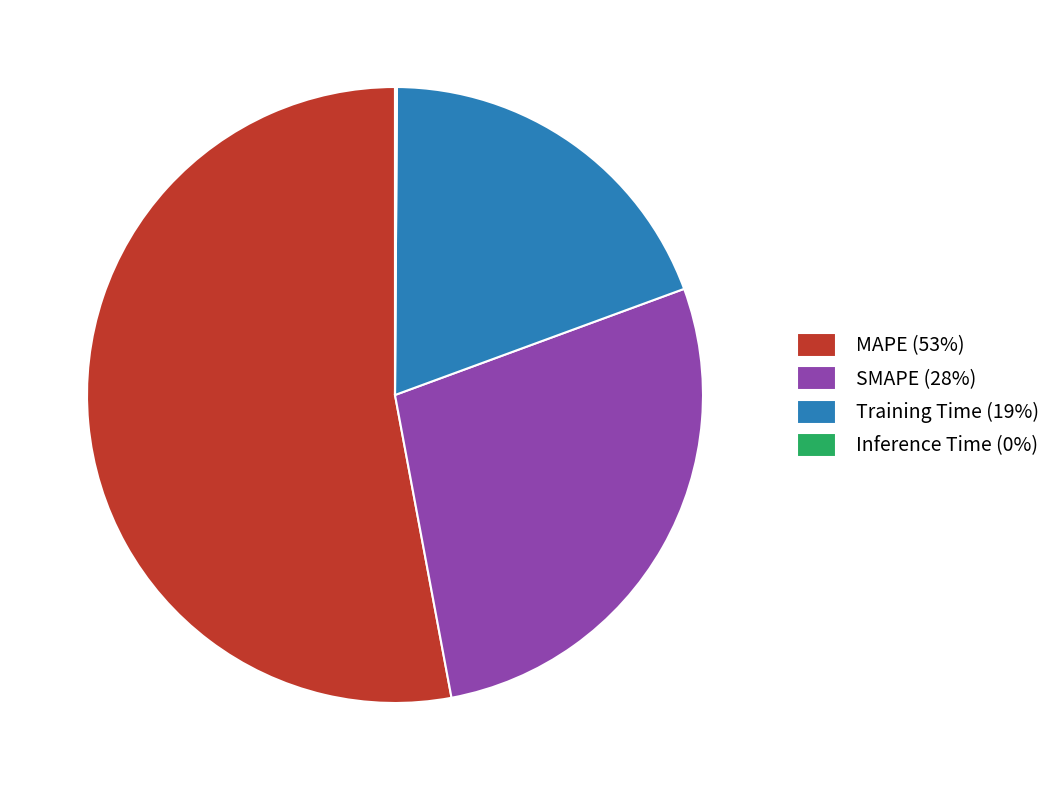

Is the sum of Training Time (19%) and SMAPE (28%) greater than half?

No